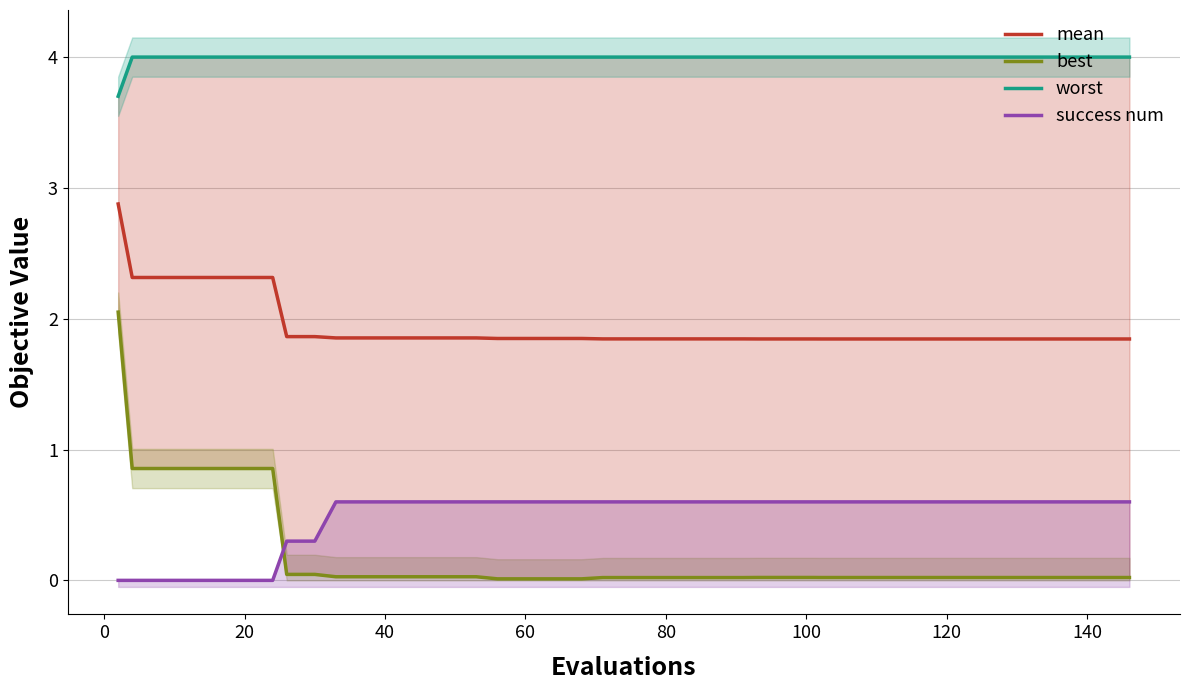

Count the number of categories in the chart.

40